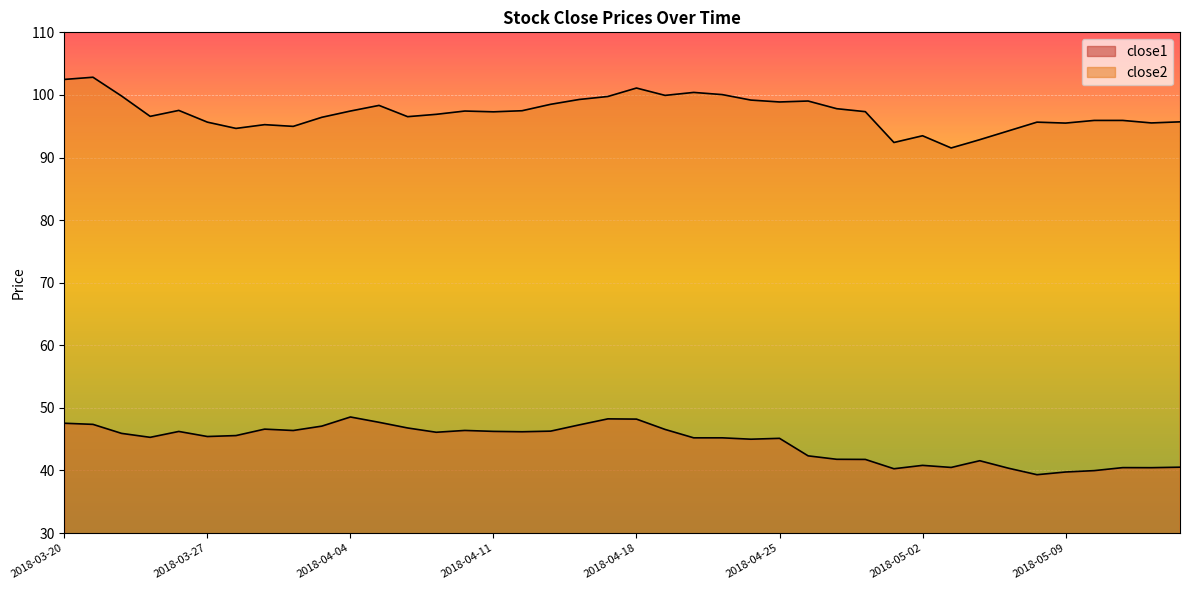

True or false: close2 and close1 cross at least once.

False